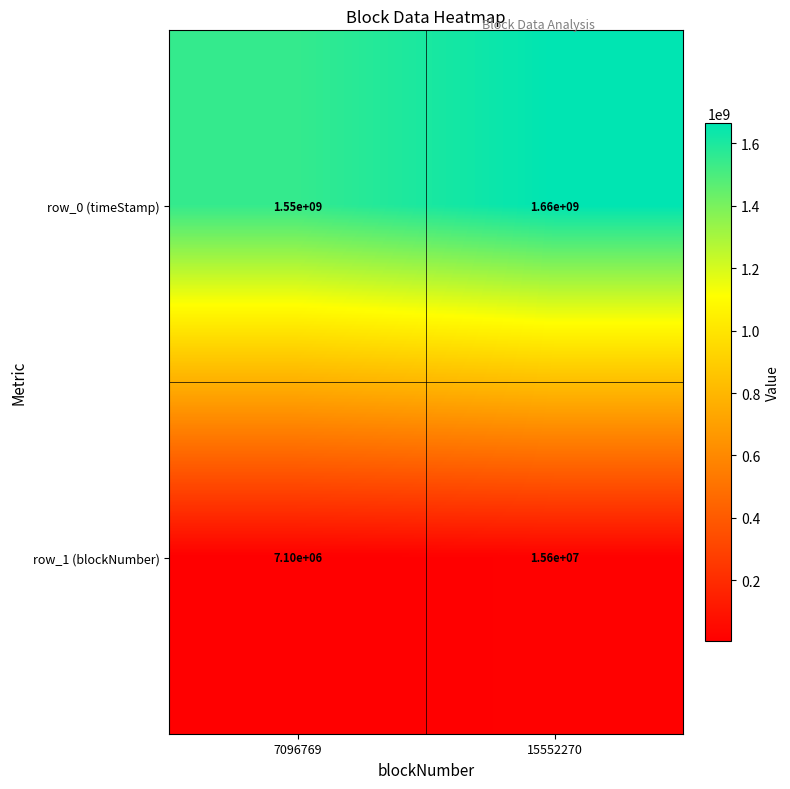

Is it true that row_0 (timeStamp) equals 1550000000 at 7096769?

True